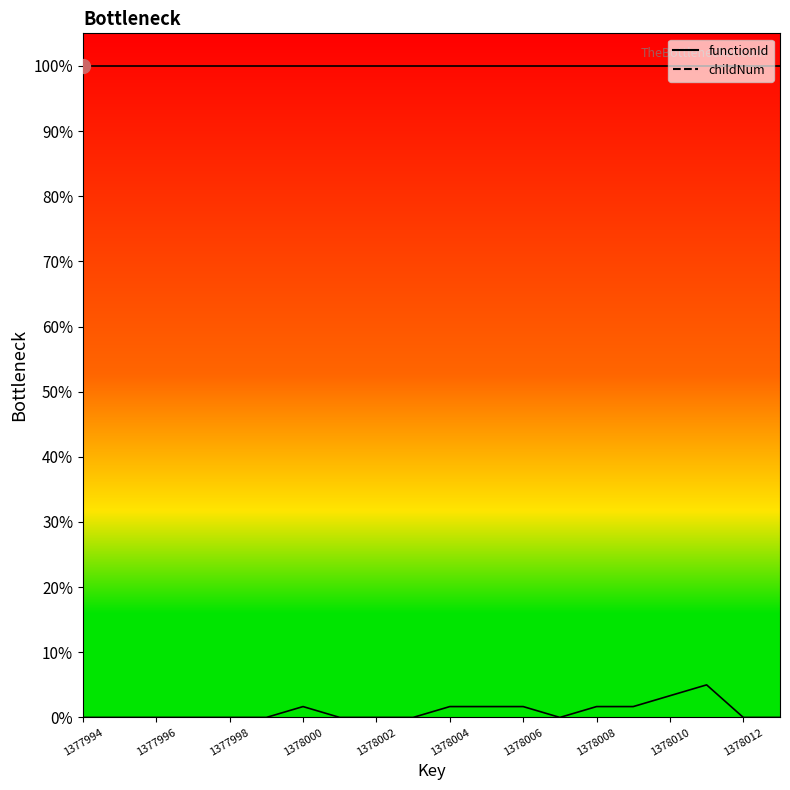

True or false: childNum has more than 0 interior local peaks.

True